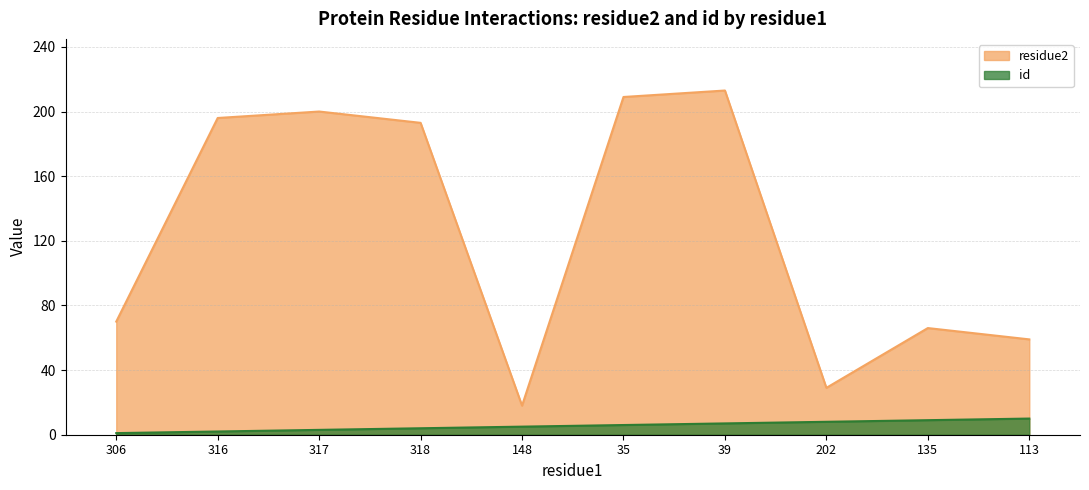

At which category is the sum across all series the highest?

39